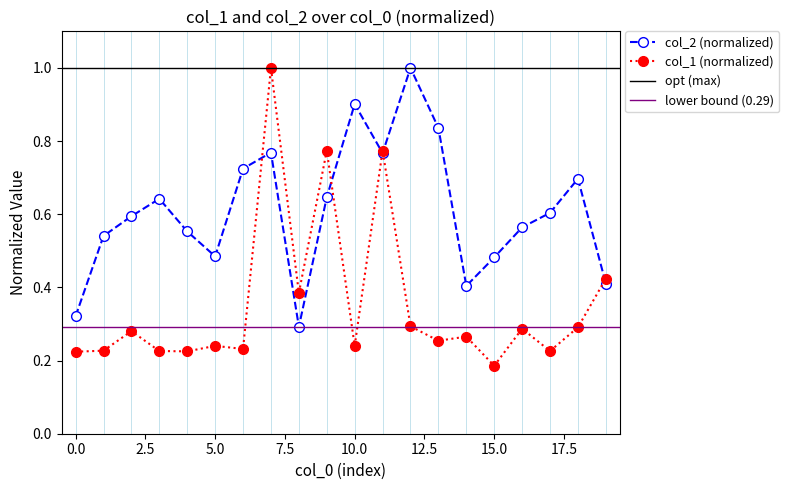

Count the col_1 values in the range 0 to 1.

20